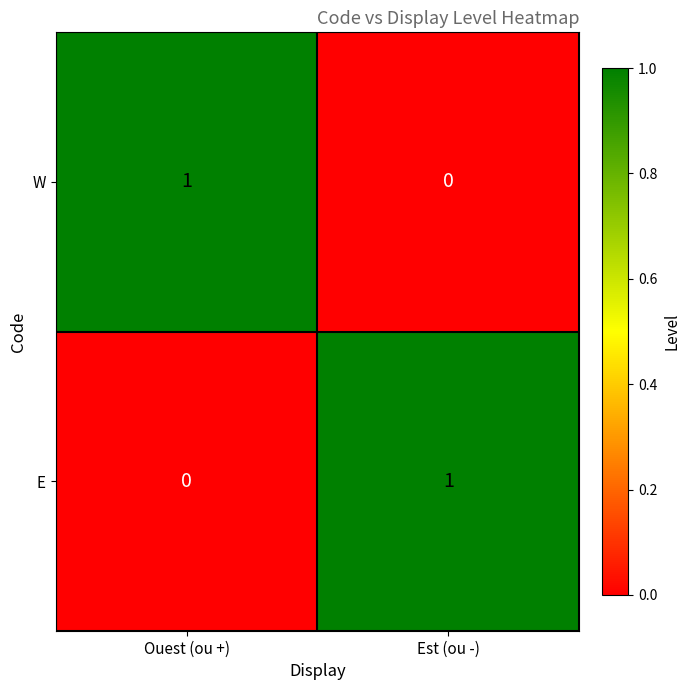

The value of W at Ouest (ou +) is 1. True or false?

True